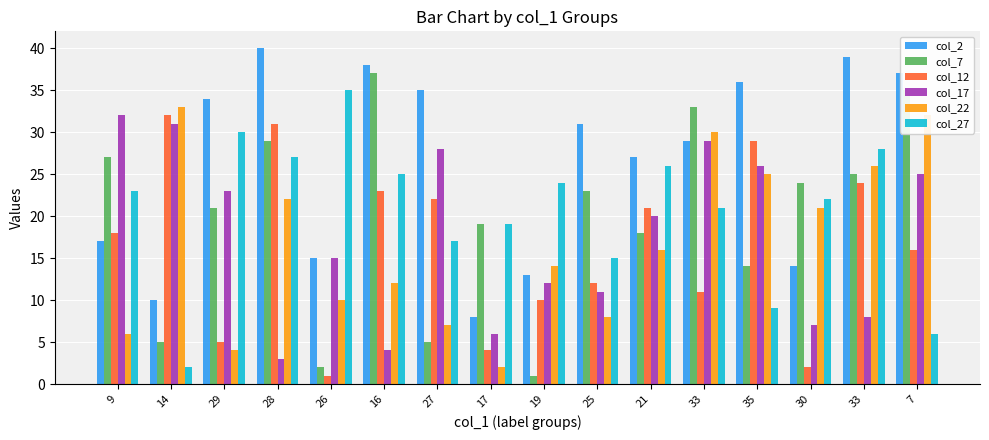

How many distinct data groups are displayed?

6